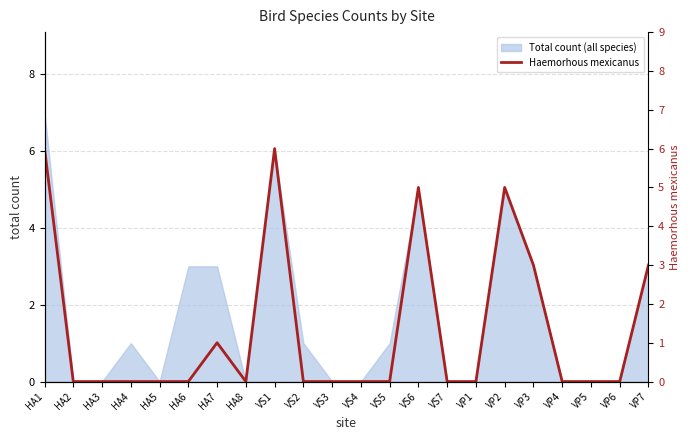

What position from the right is HA7?

16